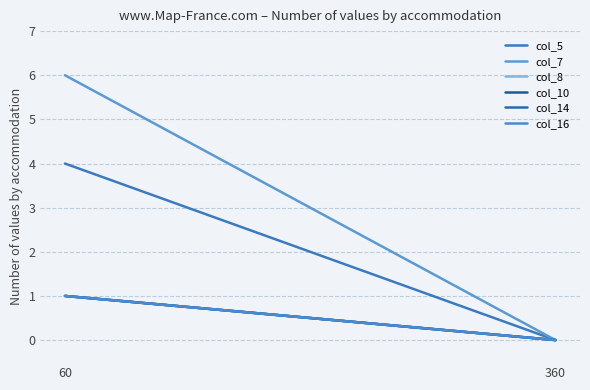

Read the col_16 value at 60.

1